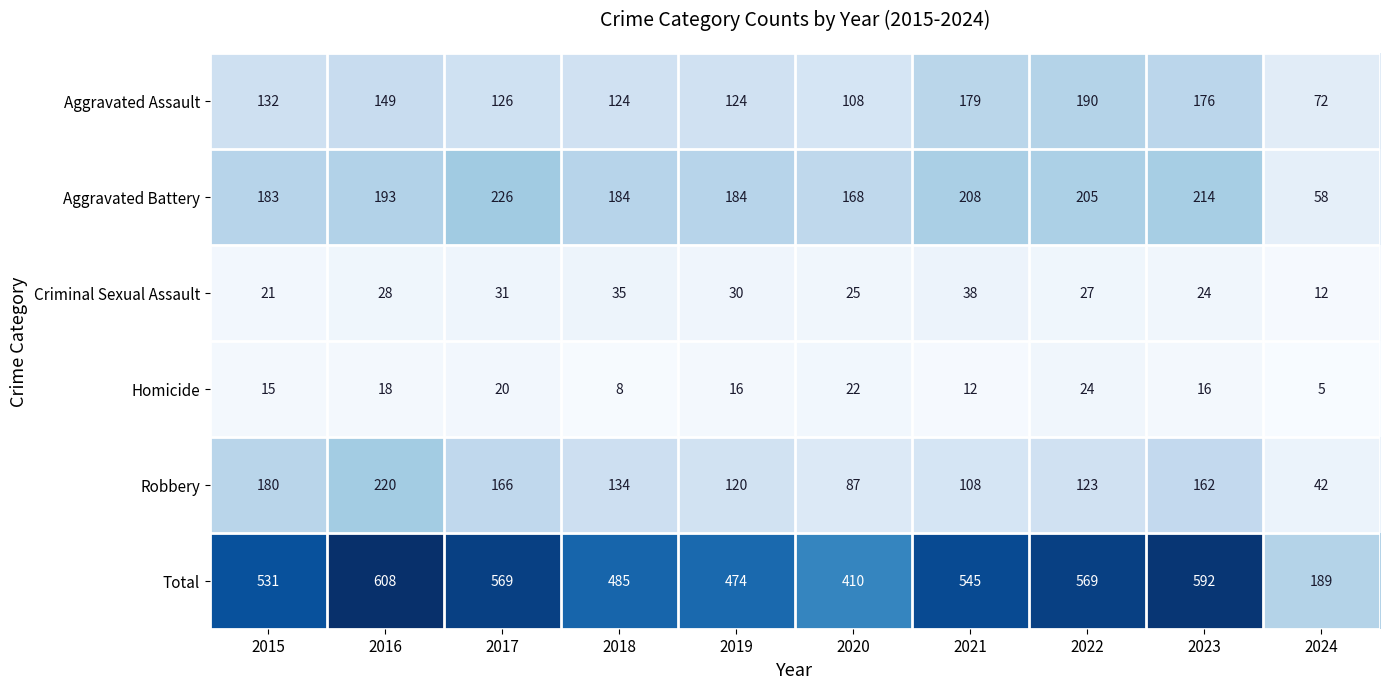

What is the spread (max minus min) of values at 2017?

549